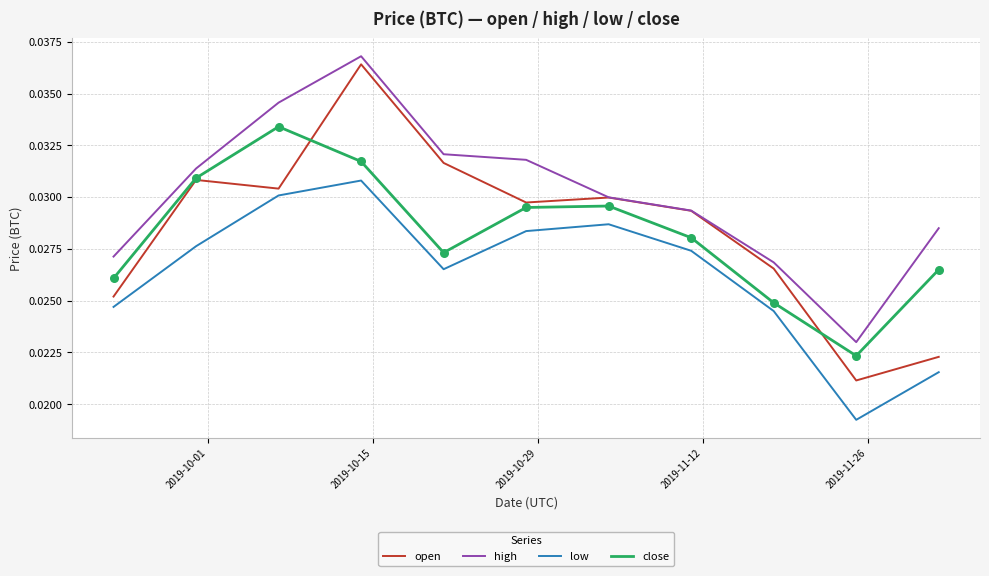

Which series has the largest total across all categories?

high